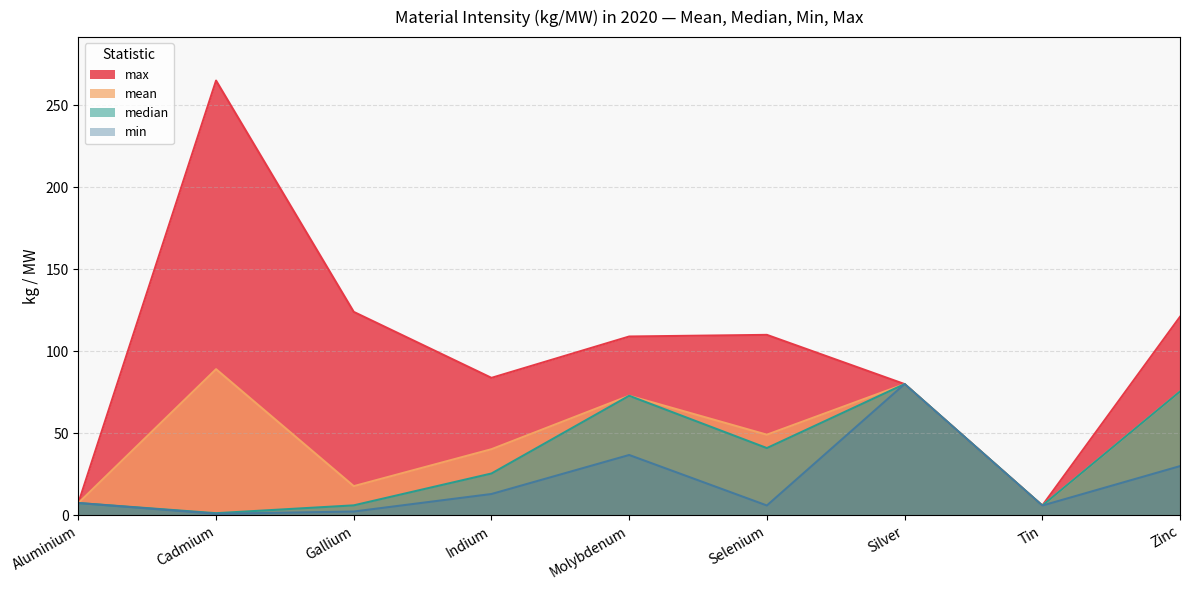

What is the value of the mean point at the 9th from the left?

75.5